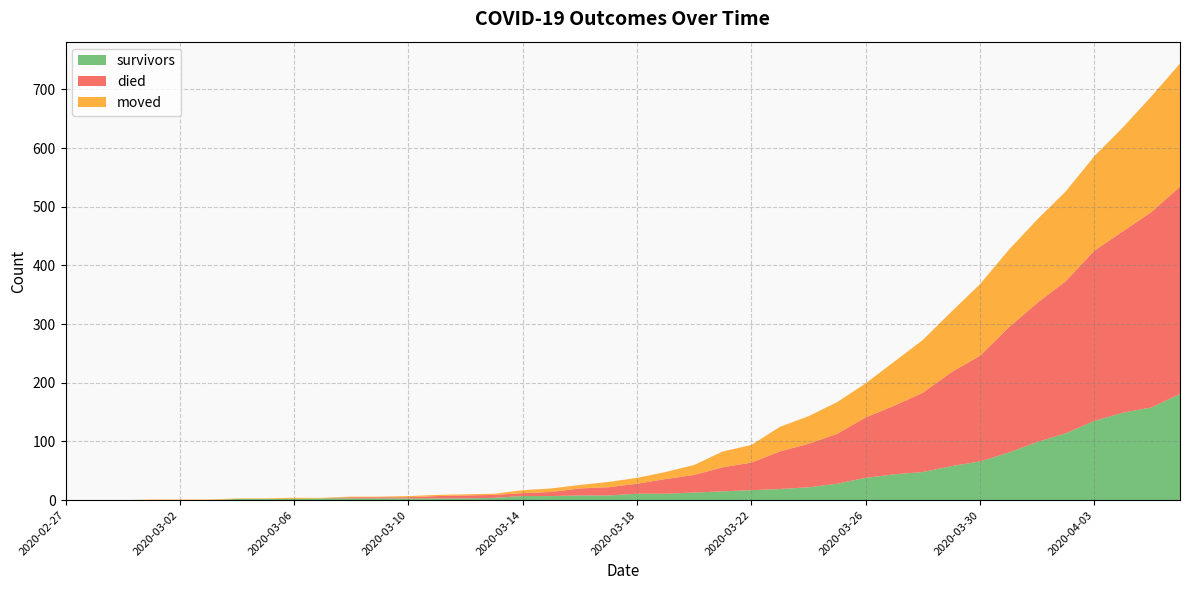

Reading left to right, extract all data points from this chart.

survivors: 2020-02-27=0	2020-02-28=0	2020-02-29=0	2020-03-01=0	2020-03-02=0	2020-03-03=0	2020-03-04=2	2020-03-05=2	2020-03-06=2	2020-03-07=3	2020-03-08=3	2020-03-09=3	2020-03-10=3	2020-03-11=3	2020-03-12=3	2020-03-13=4	2020-03-14=7	2020-03-15=7	2020-03-16=8	2020-03-17=8	2020-03-18=11	2020-03-19=11	2020-03-20=13	2020-03-21=15	2020-03-22=17	2020-03-23=19	2020-03-24=22	2020-03-25=28	2020-03-26=38	2020-03-27=44	2020-03-28=48	2020-03-29=58	2020-03-30=66	2020-03-31=81	2020-04-01=99	2020-04-02=114	2020-04-03=135	2020-04-04=149	2020-04-05=158	2020-04-06=181
died: 2020-02-27=0	2020-02-28=0	2020-02-29=0	2020-03-01=0	2020-03-02=0	2020-03-03=0	2020-03-04=0	2020-03-05=0	2020-03-06=0	2020-03-07=0	2020-03-08=2	2020-03-09=2	2020-03-10=2	2020-03-11=4	2020-03-12=5	2020-03-13=5	2020-03-14=5	2020-03-15=7	2020-03-16=12	2020-03-17=14	2020-03-18=17	2020-03-19=25	2020-03-20=30	2020-03-21=41	2020-03-22=47	2020-03-23=64	2020-03-24=74	2020-03-25=85	2020-03-26=103	2020-03-27=117	2020-03-28=135	2020-03-29=160	2020-03-30=180	2020-03-31=213	2020-04-01=237	2020-04-02=259	2020-04-03=290	2020-04-04=309	2020-04-05=333	2020-04-06=353
moved: 2020-02-27=0	2020-02-28=0	2020-02-29=0	2020-03-01=1	2020-03-02=1	2020-03-03=1	2020-03-04=1	2020-03-05=1	2020-03-06=2	2020-03-07=1	2020-03-08=1	2020-03-09=1	2020-03-10=2	2020-03-11=2	2020-03-12=2	2020-03-13=2	2020-03-14=5	2020-03-15=6	2020-03-16=6	2020-03-17=9	2020-03-18=10	2020-03-19=12	2020-03-20=17	2020-03-21=27	2020-03-22=30	2020-03-23=42	2020-03-24=47	2020-03-25=54	2020-03-26=58	2020-03-27=75	2020-03-28=90	2020-03-29=103	2020-03-30=122	2020-03-31=132	2020-04-01=142	2020-04-02=153	2020-04-03=161	2020-04-04=177	2020-04-05=197	2020-04-06=210